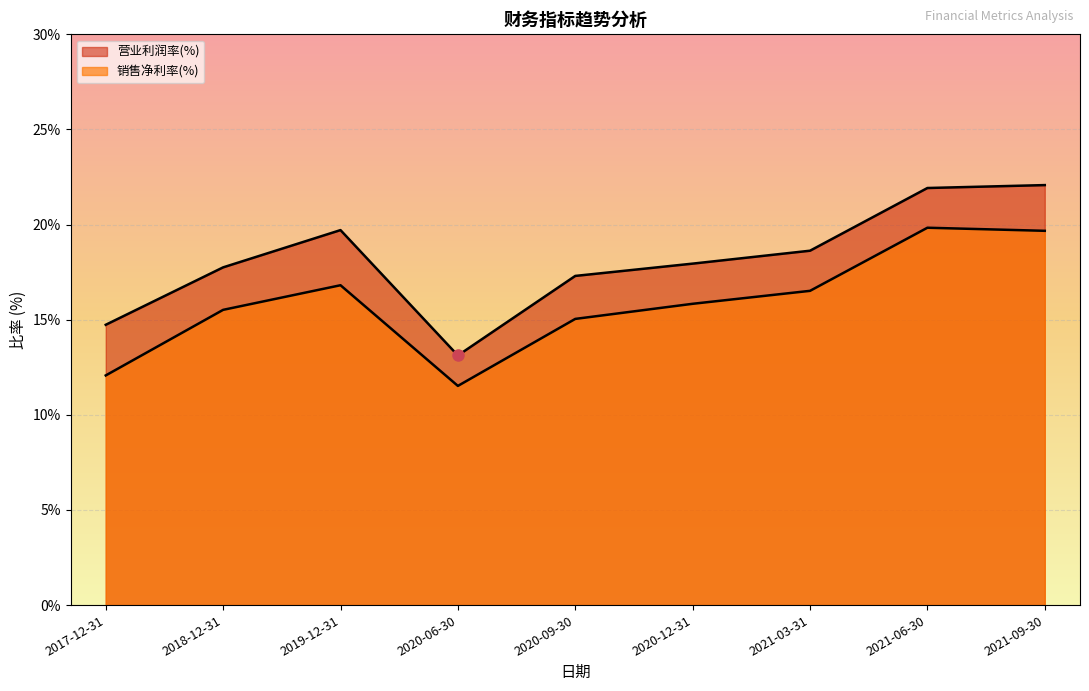

What is the difference between the second highest and minimum values in the 销售净利率(%) series?

8.2